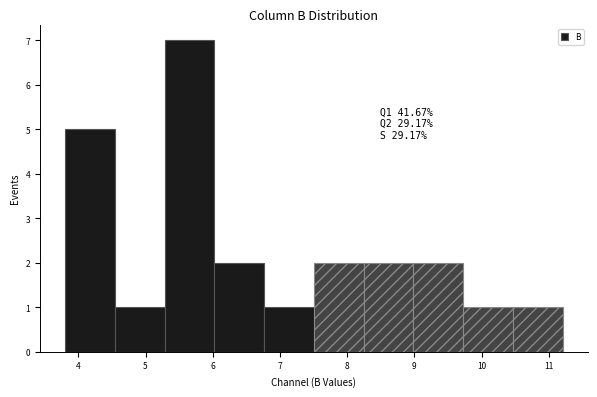

Which range on the x-axis has the tallest bar?

5.3 to 6.0